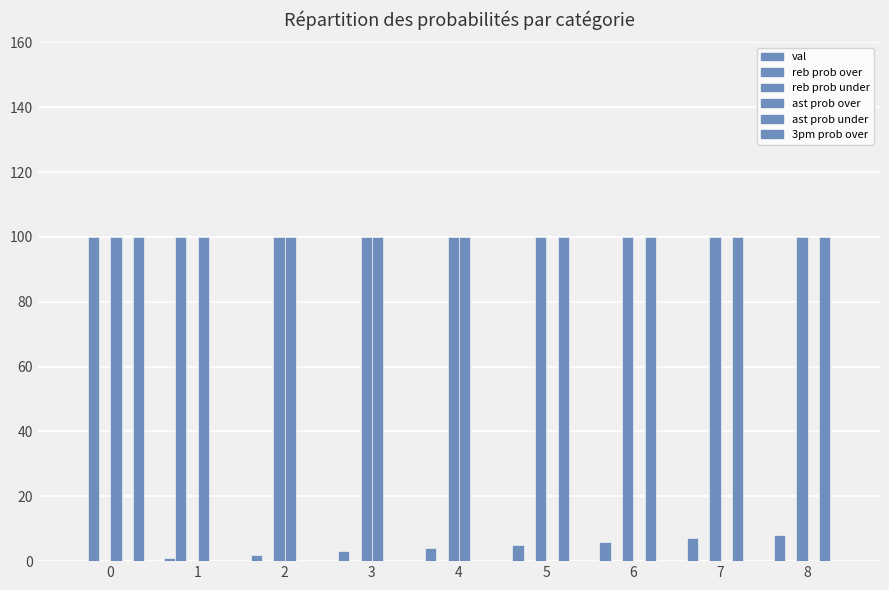

What is the sum of all reb prob over values?

200